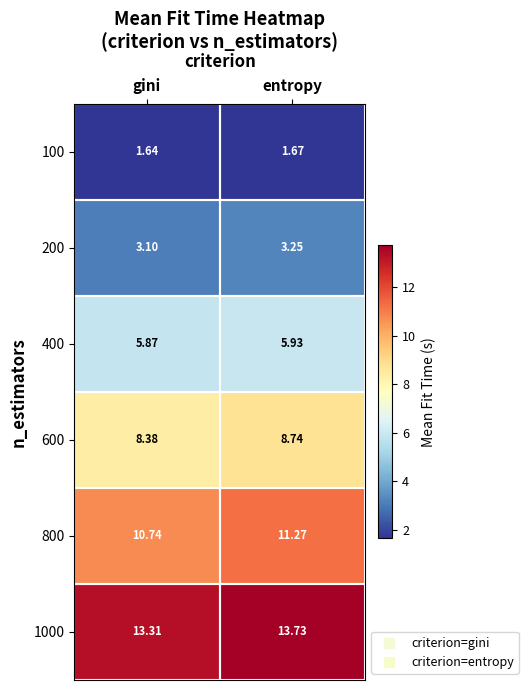

Is the value of 100 at gini greater than the value of 400 at gini?

No